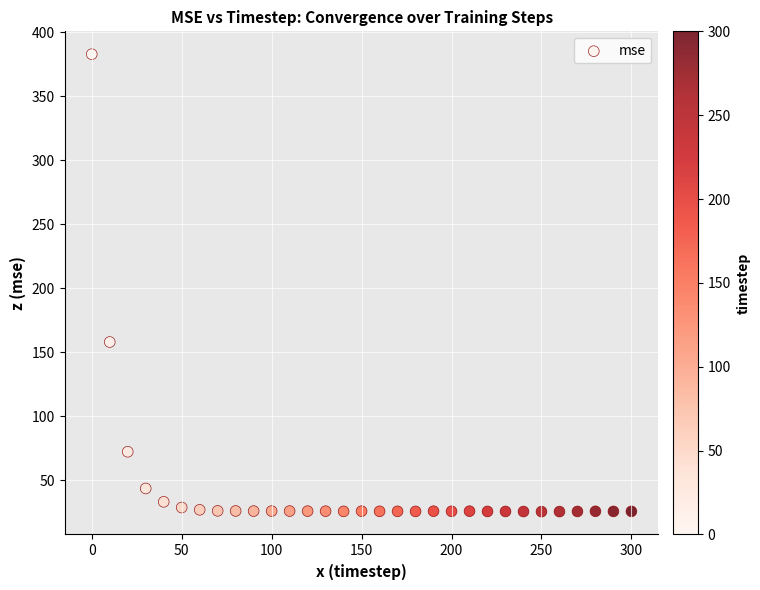

What Y value in the scatter plot is closest to 204?

158.0